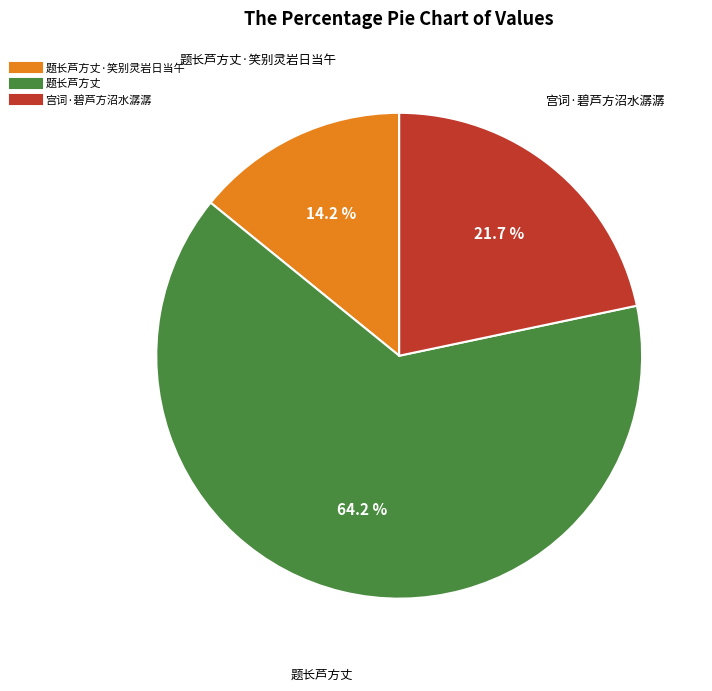

Does any single category account for the majority?

Yes